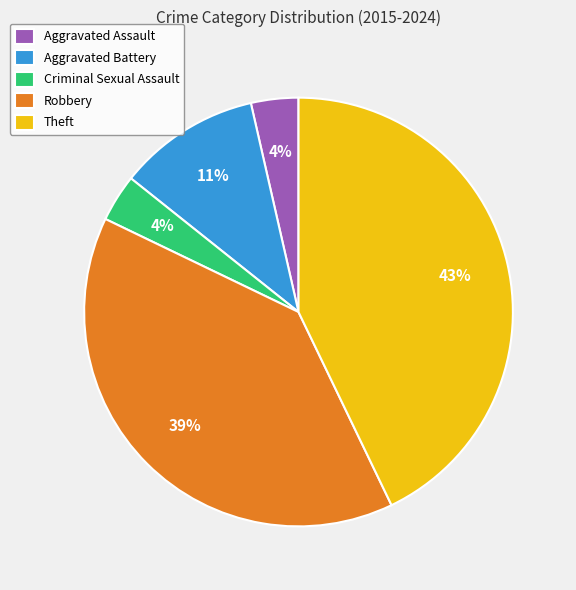

Count the number of slices in the pie.

5